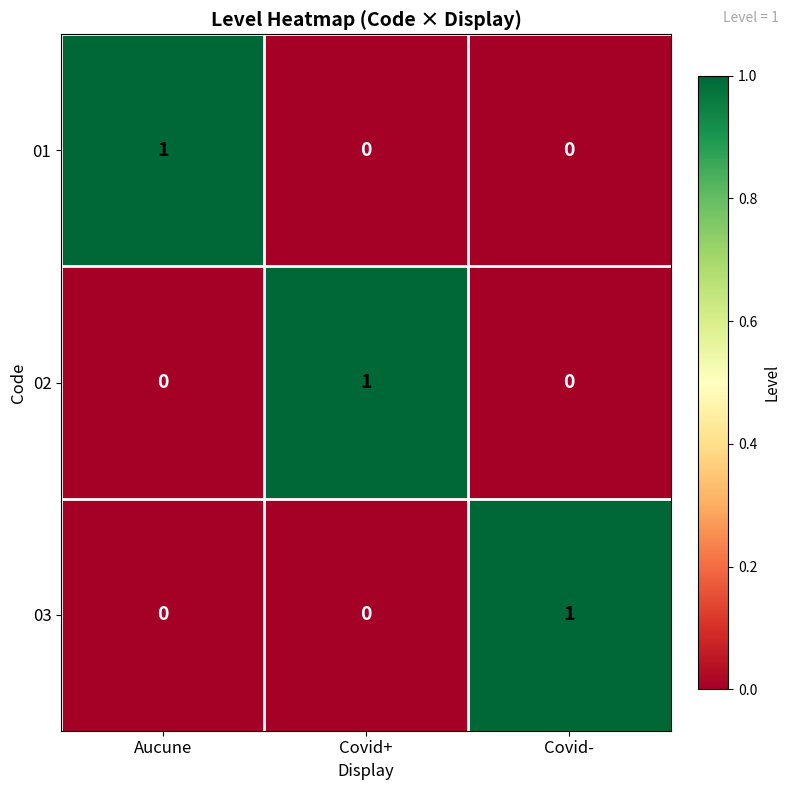

The 03 series shows 0 at Covid+. True or false?

True